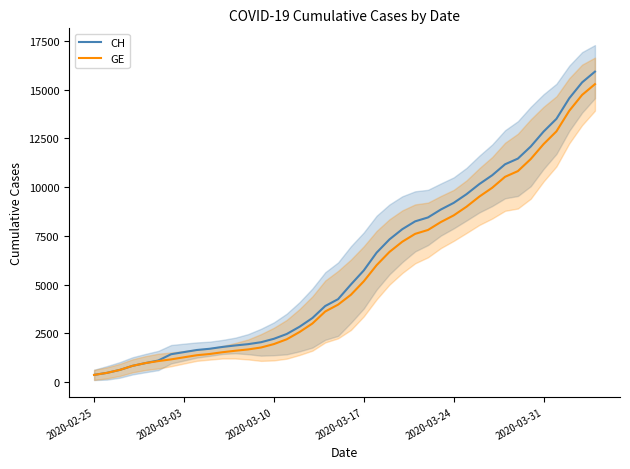

At which category does the chart reach its minimum across all series?

2020-02-25